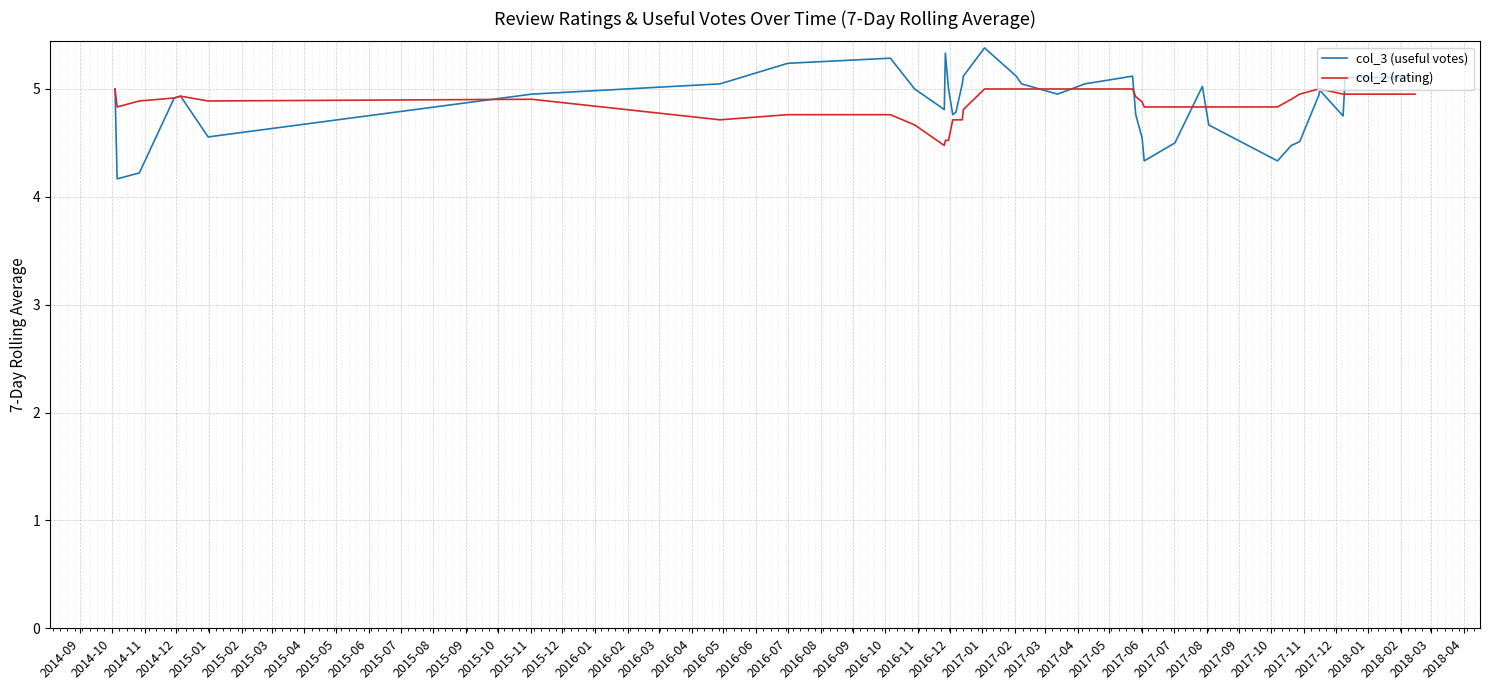

What is the lowest value of the col_2 (rating) series?

4.5